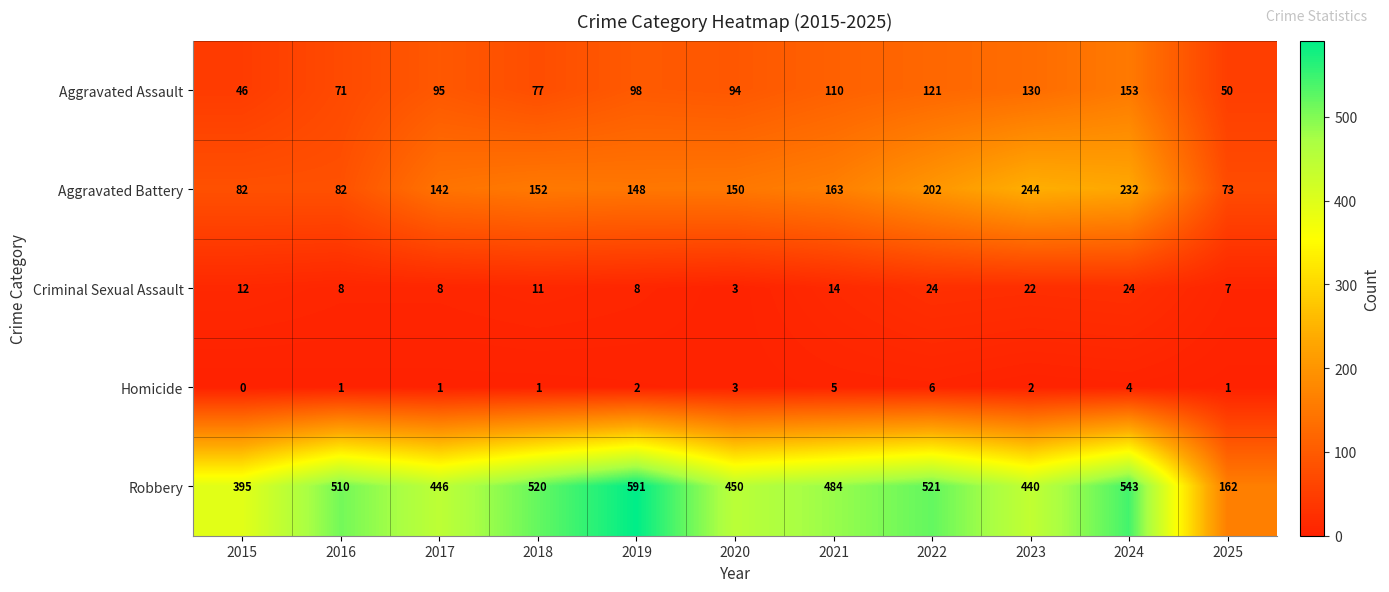

Where is Criminal Sexual Assault nearest to the value 13?

2015